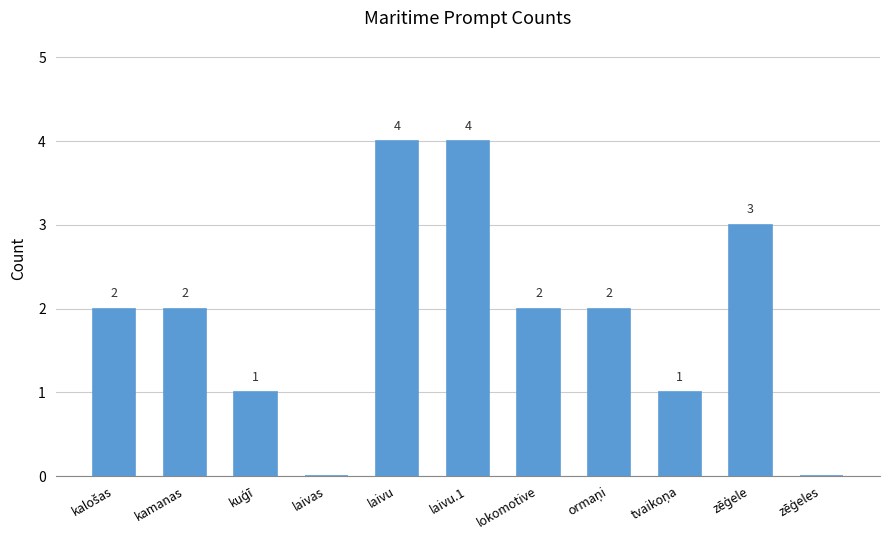

Approximately how many times larger is the value at kamanas compared to laivu.1?

0.5